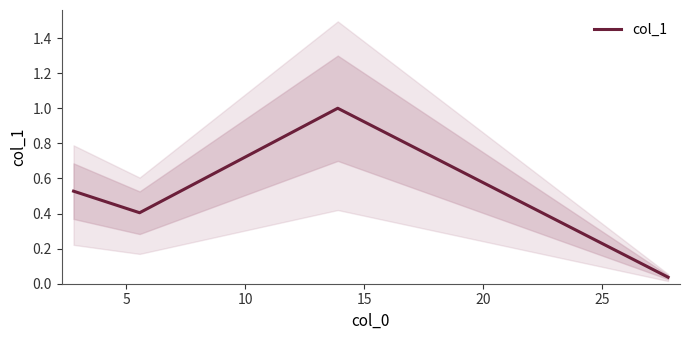

What is the highest value of the col_1 series?

1.0